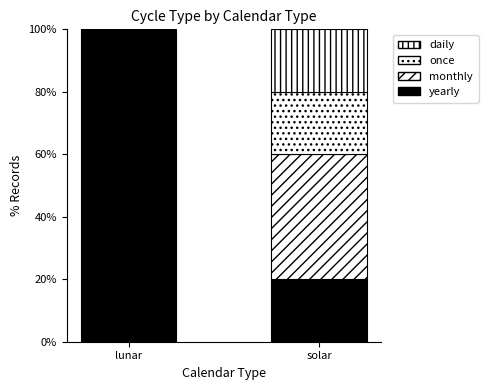

The daily series shows 12 at lunar. True or false?

False